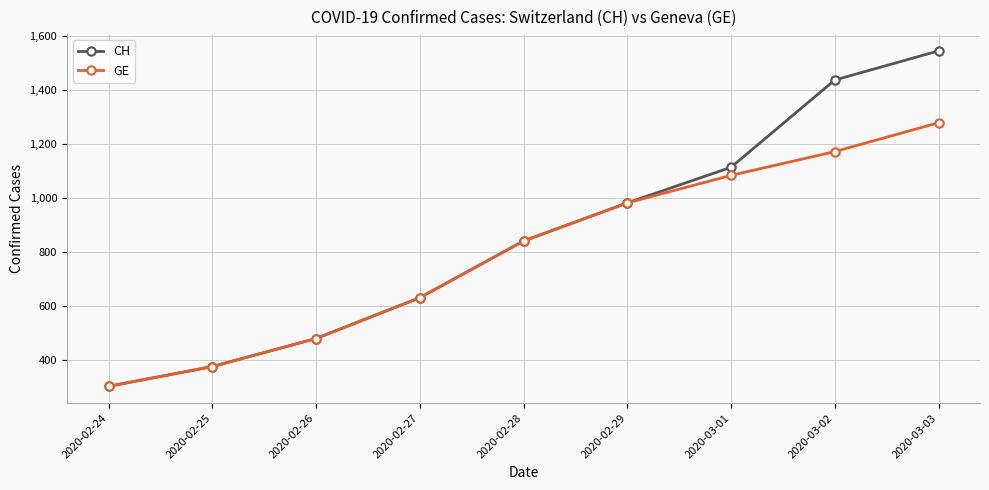

What is the label of the 1st point from the right?

2020-03-03